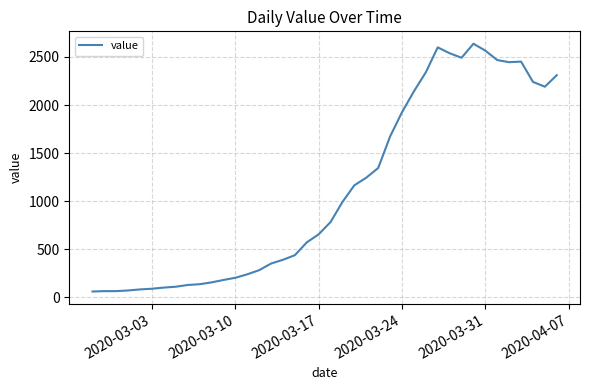

What is the difference between the maximum and minimum values?

2577